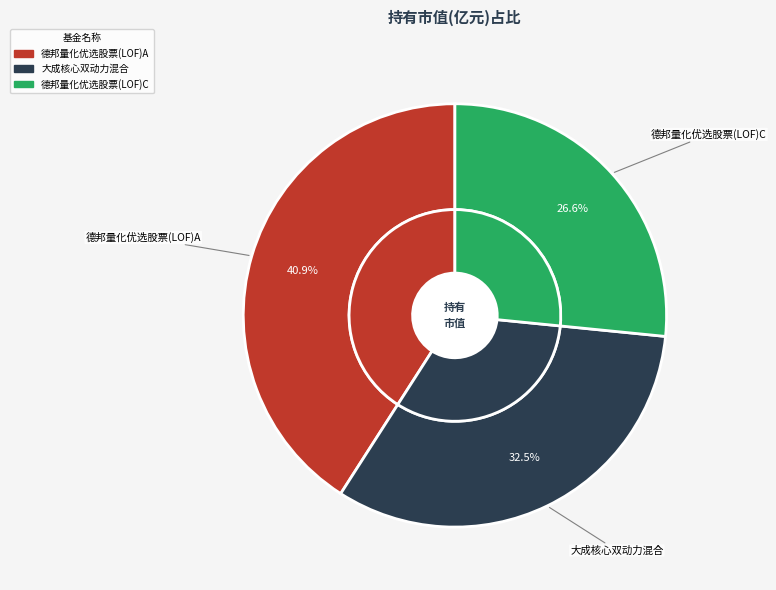

To the nearest percent, what is the difference between the largest and smallest slice percentages?

14%